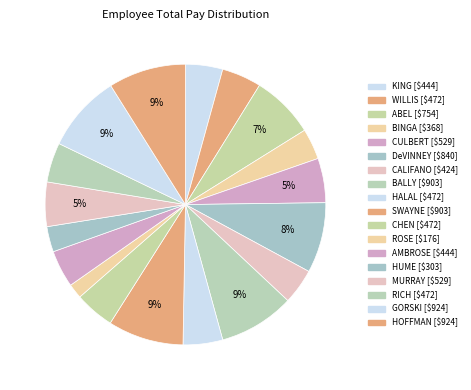

How many slices are in this pie chart?

18